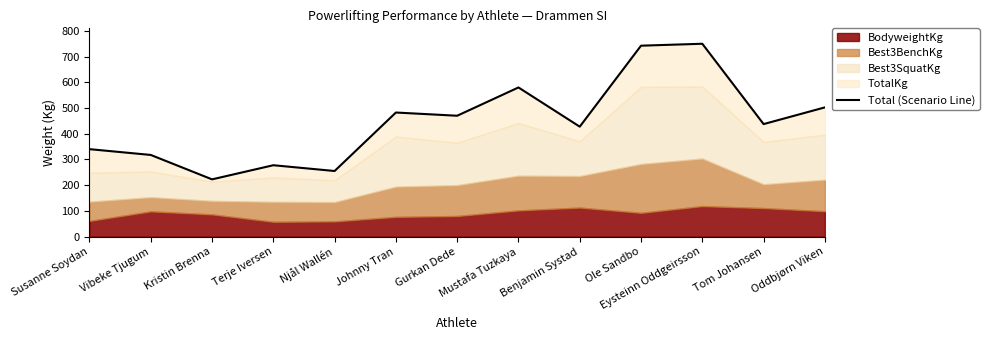

Count the number of categories in the chart.

13